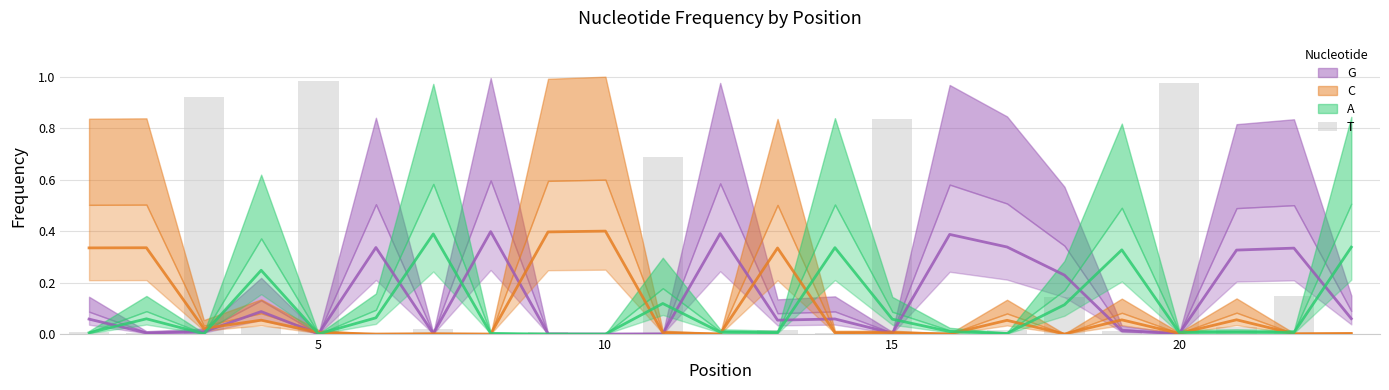

What is the label of the 3rd bar from the right?

20